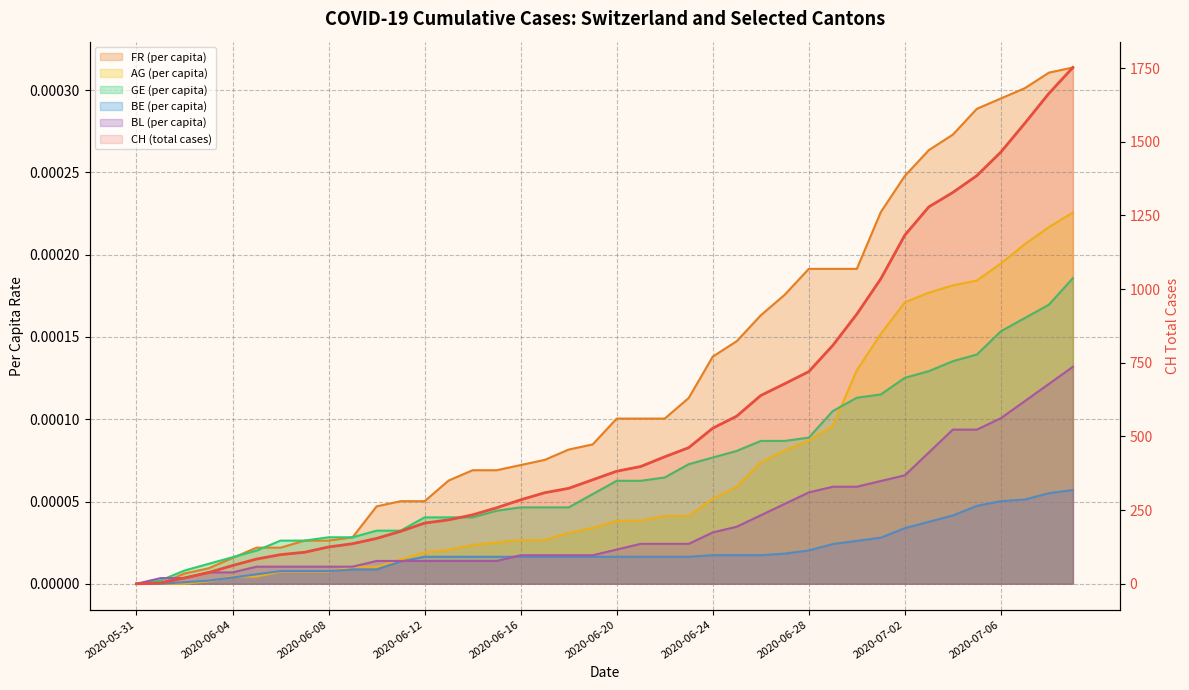

True or false: CH and BL_pc intersect in this chart.

False